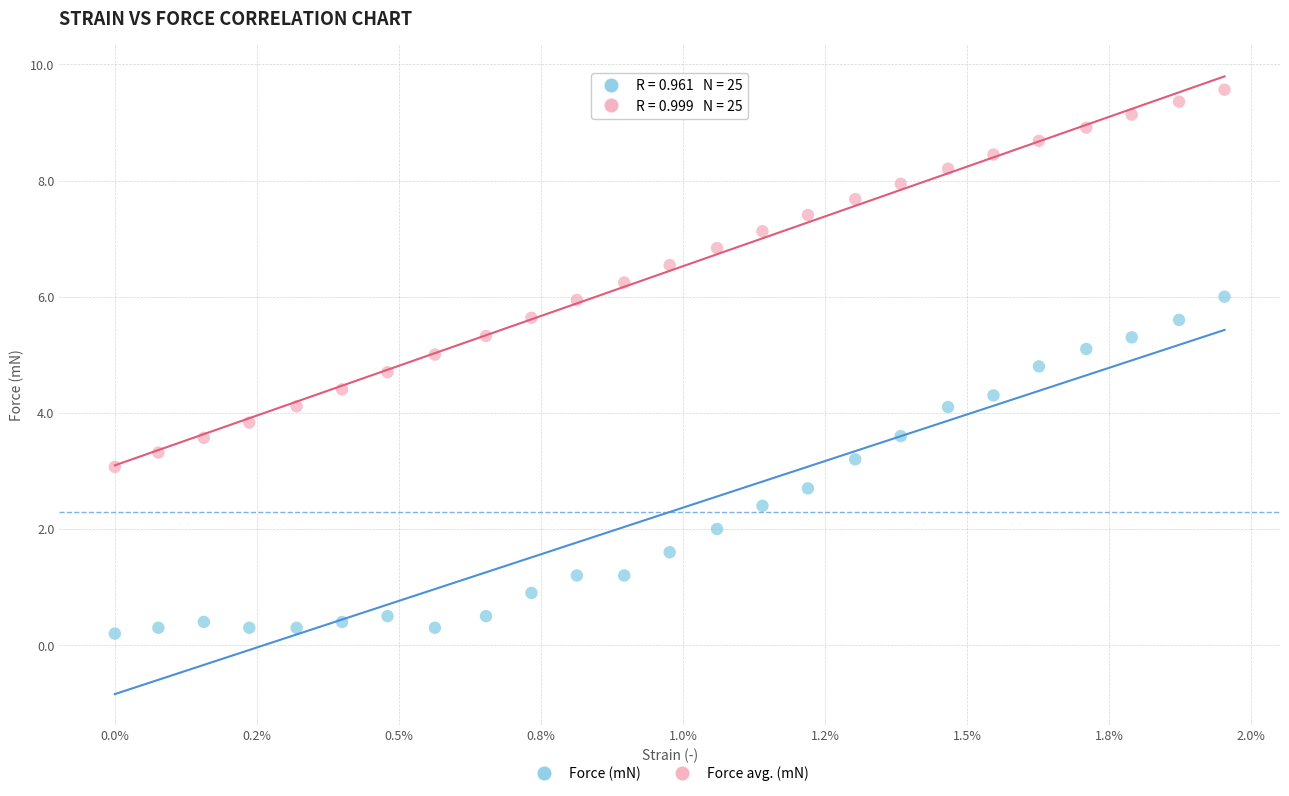

What are all the series names shown in the legend?

Force (mN), Force avg. (mN)